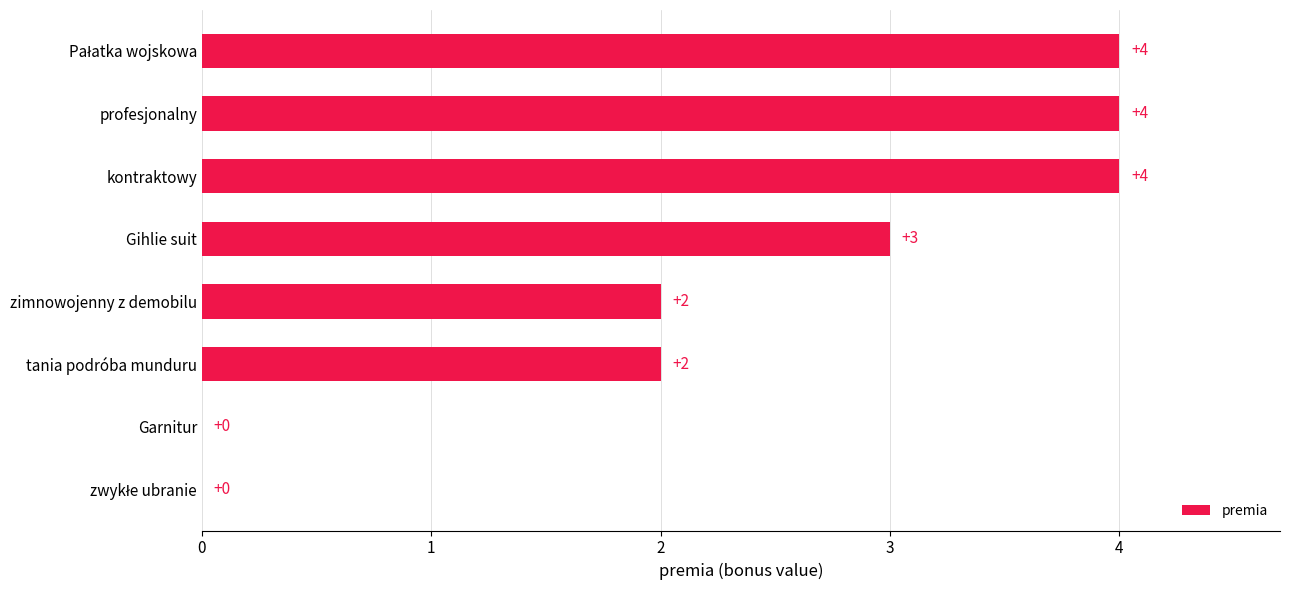

What is the maximum value shown in the chart?

4